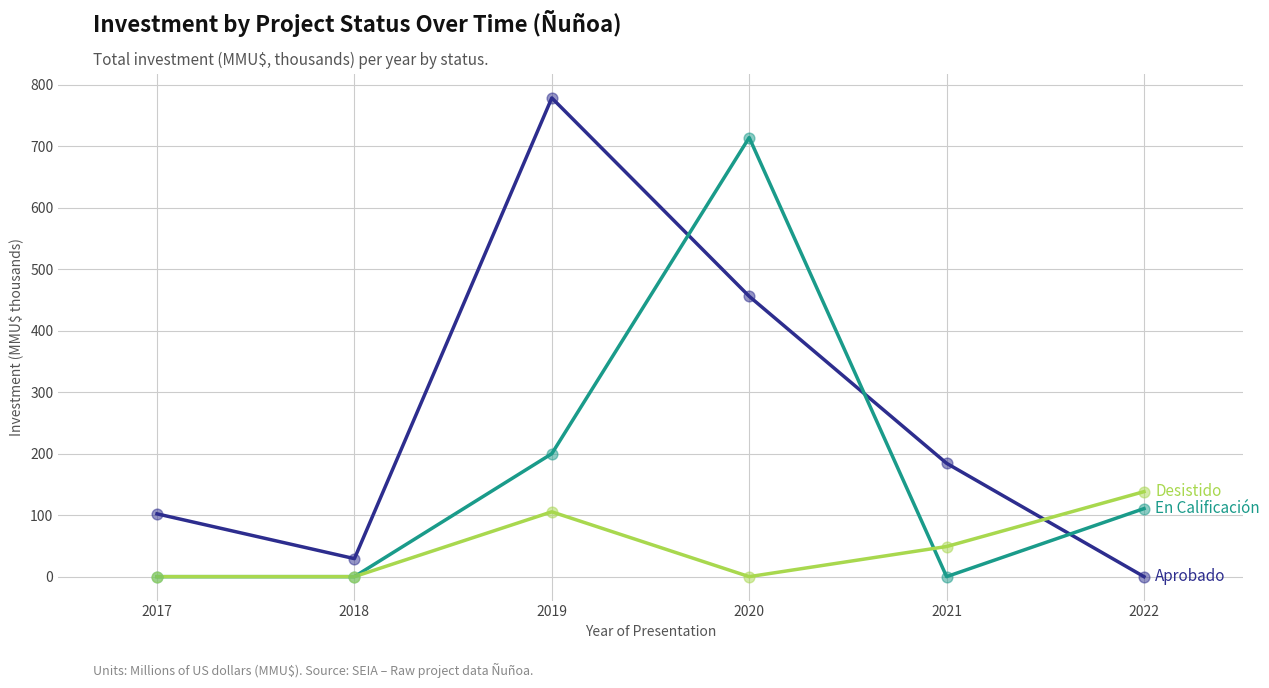

What is the difference between the highest and lowest values at 2018?

29.3